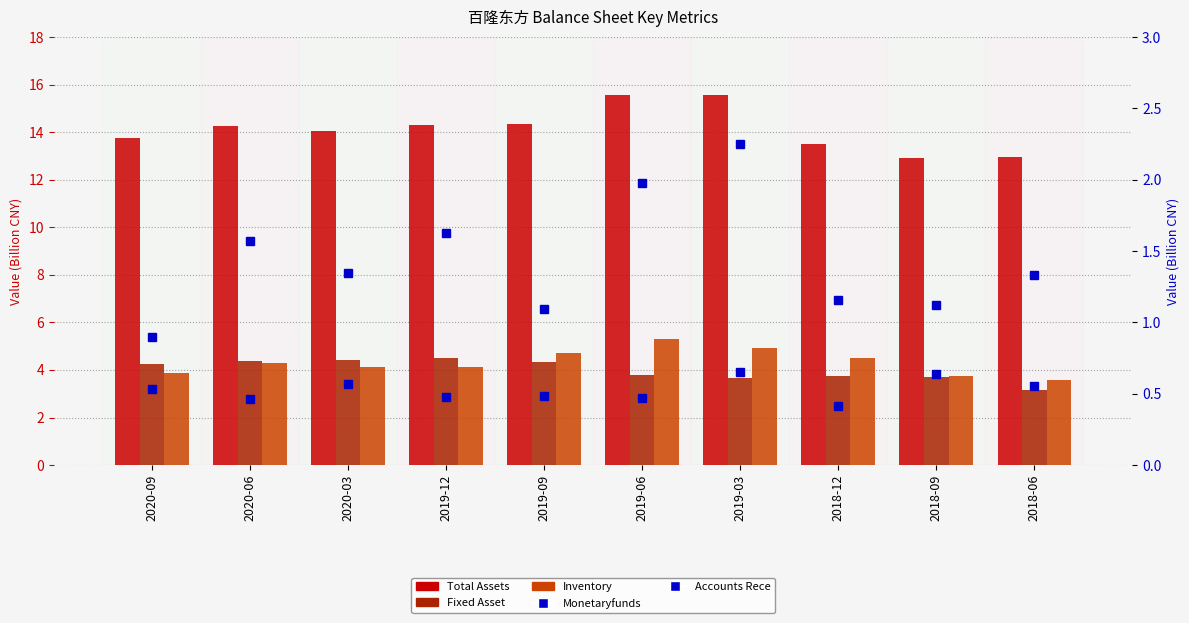

Reading right to left, extract all data points from this chart.

TOTAL_ASSETS: 13.0	12.9	13.5	15.6	15.6	14.3	14.3	14.0	14.3	13.8
FIXED_ASSET: 3.1	3.7	3.7	3.7	3.8	4.3	4.5	4.4	4.4	4.2
INVENTORY: 3.6	3.8	4.5	4.9	5.3	4.7	4.1	4.1	4.3	3.9
MONETARYFUNDS: 1.3	1.1	1.2	2.3	2.0	1.1	1.6	1.3	1.6	0.9
ACCOUNTS_RECE: 0.6	0.6	0.4	0.7	0.5	0.5	0.5	0.6	0.5	0.5